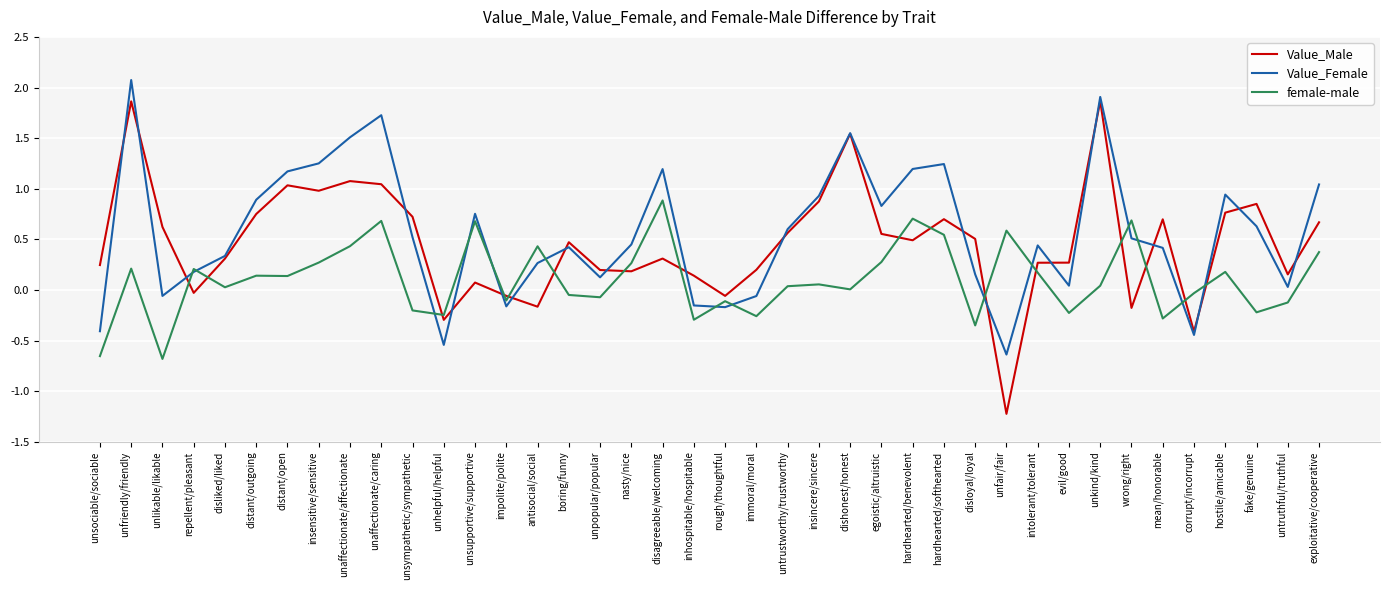

At which category is the sum across all series the highest?

unfriendly/friendly